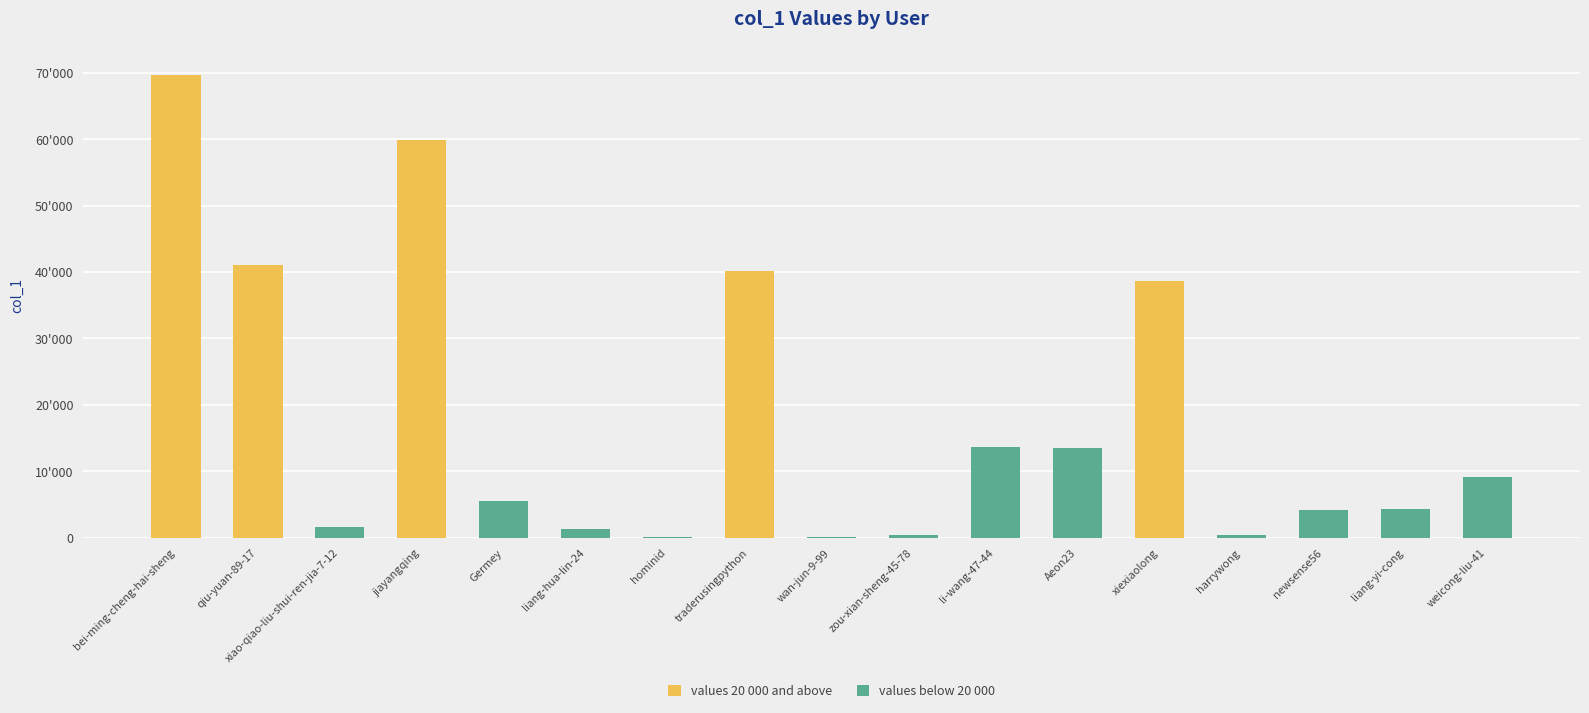

What is the value of the 7th bar from the left?

194